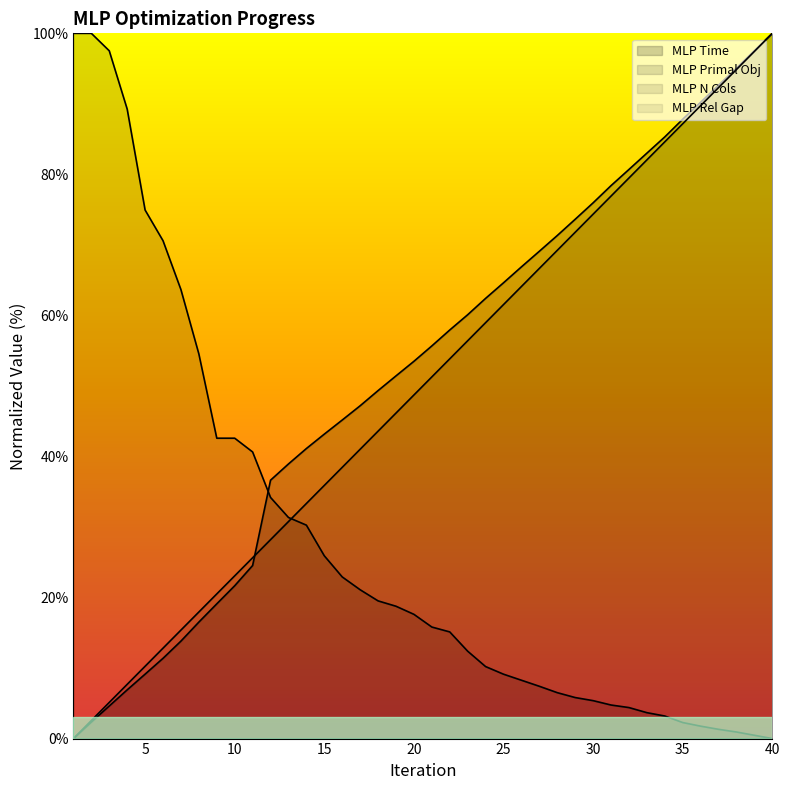

What is the value of the MLP_time point at the 9th from the left?

19.1